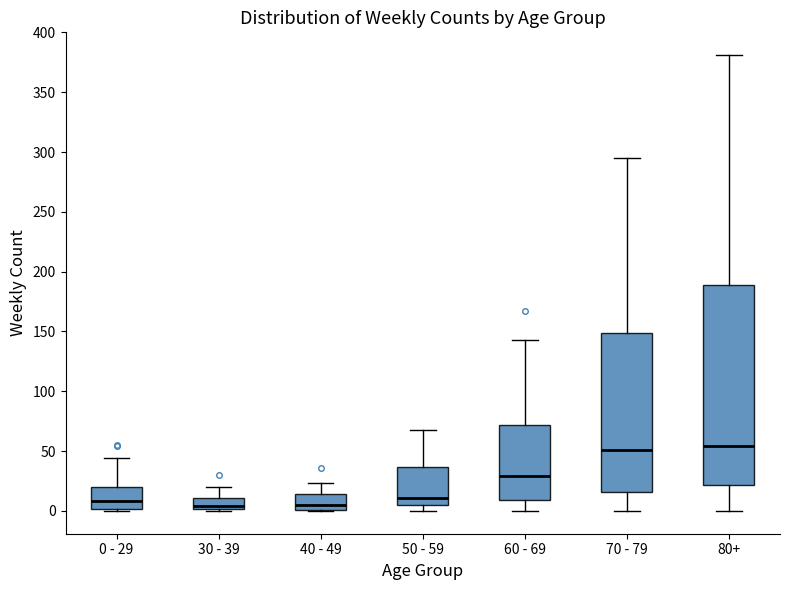

Reading left to right, transcribe this box plot: for each box, give where its median line is, the range the box spans, and where its two whiskers end, as read against the y-axis. The values are not printed on the chart, so give them approximately, as read against the axis.

0 - 29: median 10, box 0 to 20, whiskers 0 (just below the box's lower edge) to 45
30 - 39: median 5, box 0 to 10, whiskers 0 (just below the box's lower edge) to 20
40 - 49: median 5, box 0 to 15, whiskers 0 to 25
50 - 59: median 10, box 5 to 35, whiskers 0 to 70
60 - 69: median 30, box 10 to 70, whiskers 0 to 145
70 - 79: median 50, box 15 to 150, whiskers 0 to 295
80+: median 55, box 20 to 190, whiskers 0 to 380